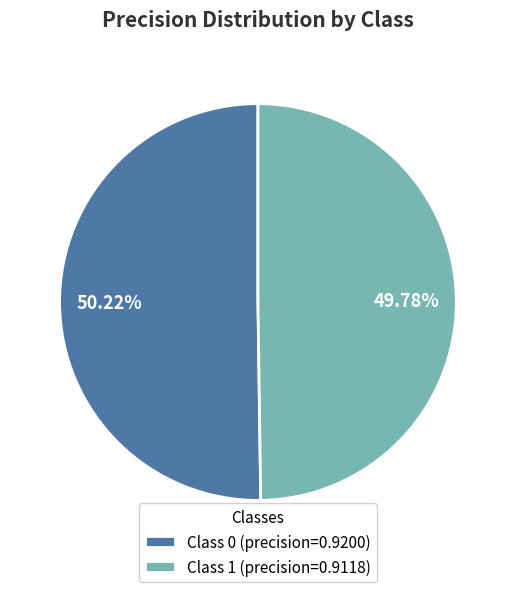

Is the sum of Class 0 (precision=0.9200) and Class 1 (precision=0.9118) greater than half?

Yes